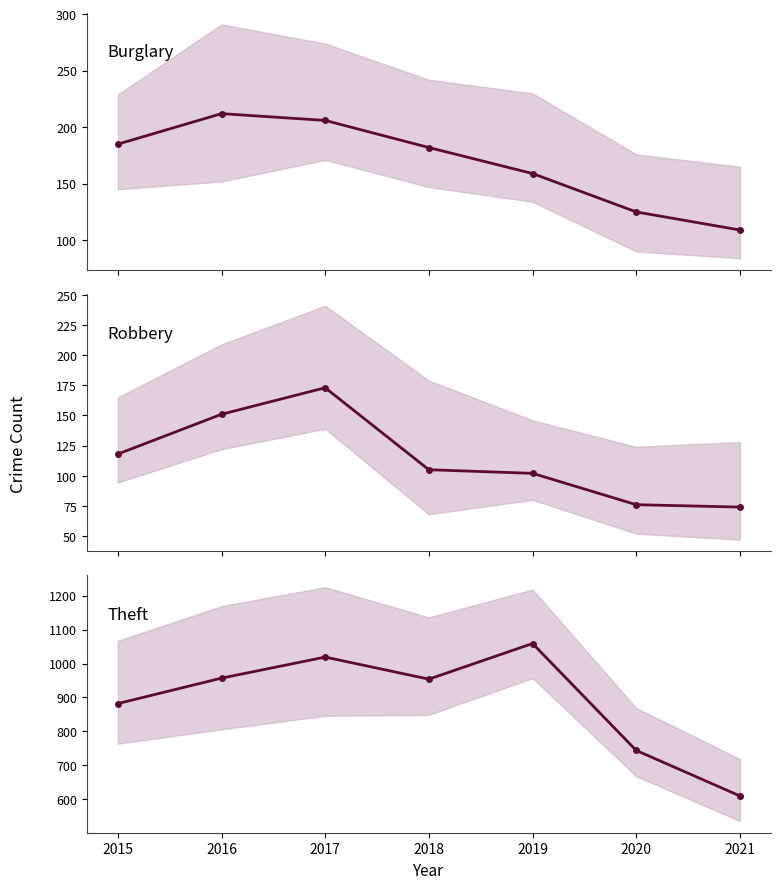

What is the value of the Robbery point at the 7th from the left?

74